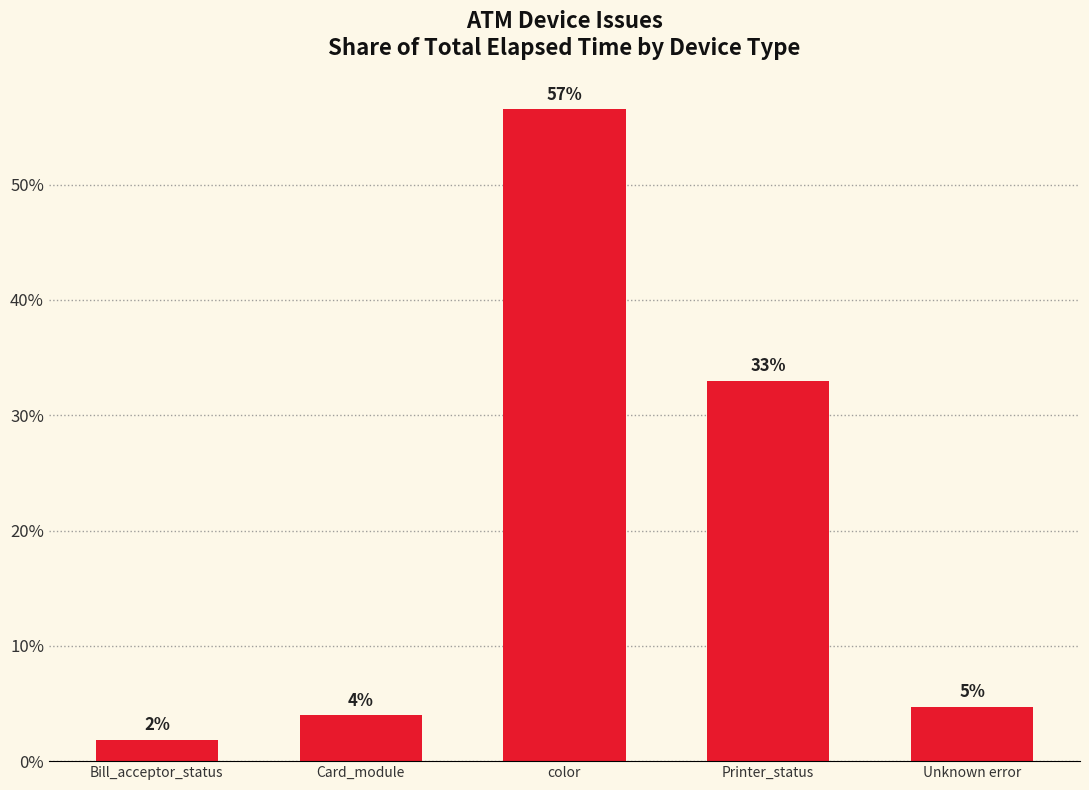

What is the sum of all values?

100.0